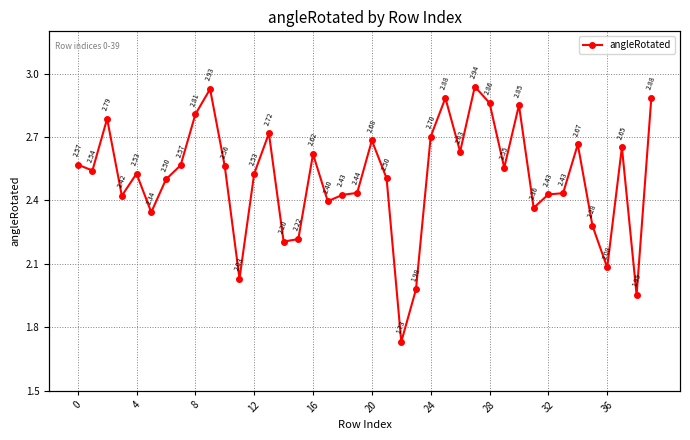

What is the change in value from 13 to 36?

-0.6